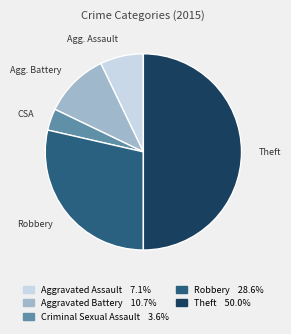

Combined, do Theft and Robbery account for over 50%?

Yes